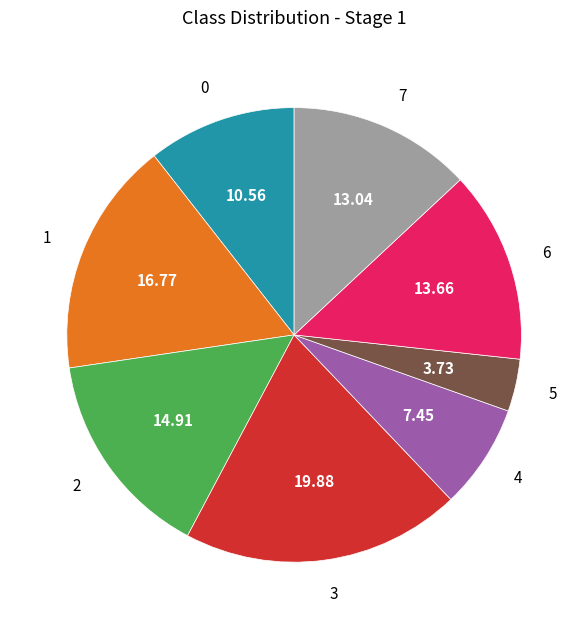

Count the number of slices in the pie.

8